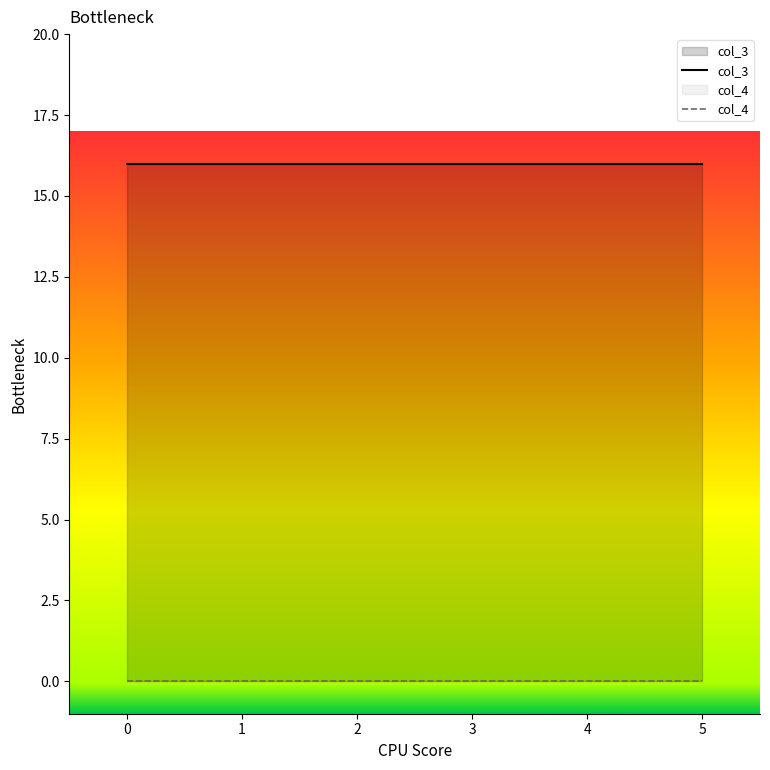

How many lines are shown in the chart?

2